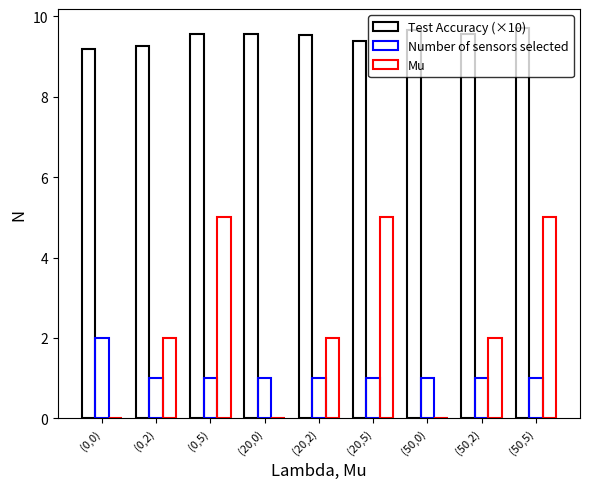

Where is Mu nearest to the value 2?

(0,2)